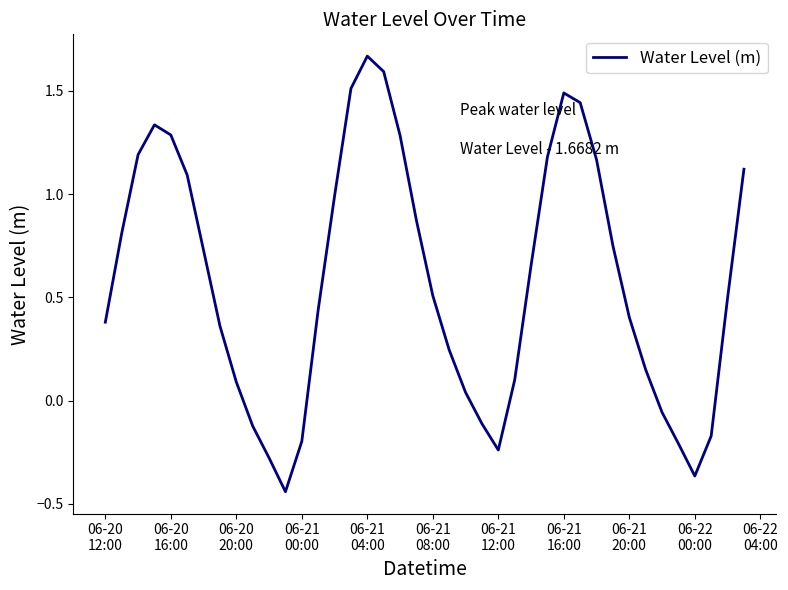

What is the difference between the maximum and minimum values?

2.1